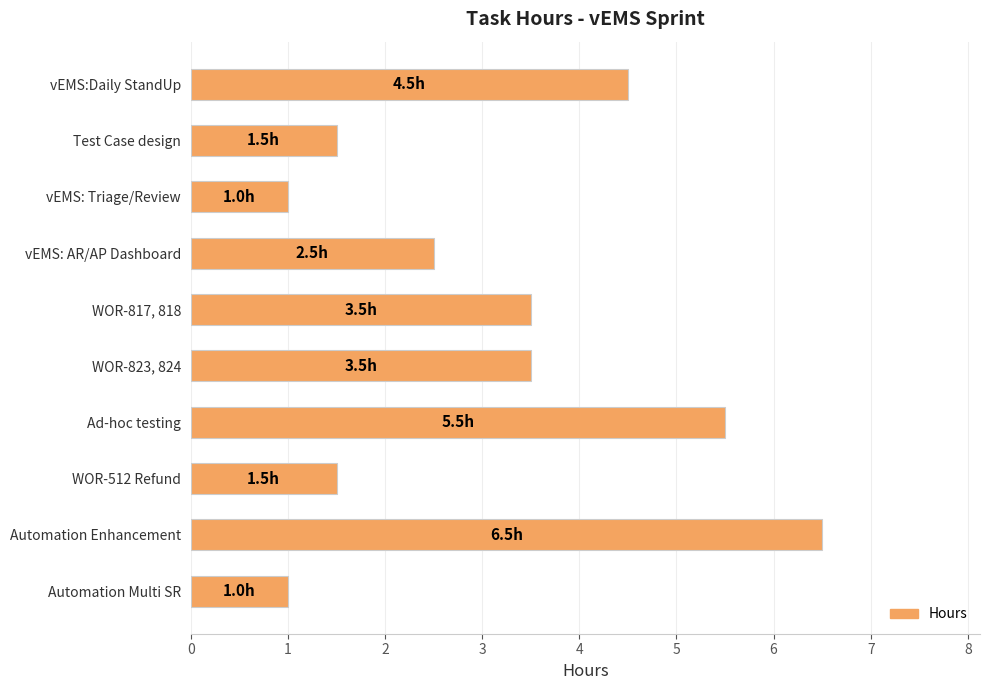

Is it true that the value at WOR-512 Refund is 2.7?

False